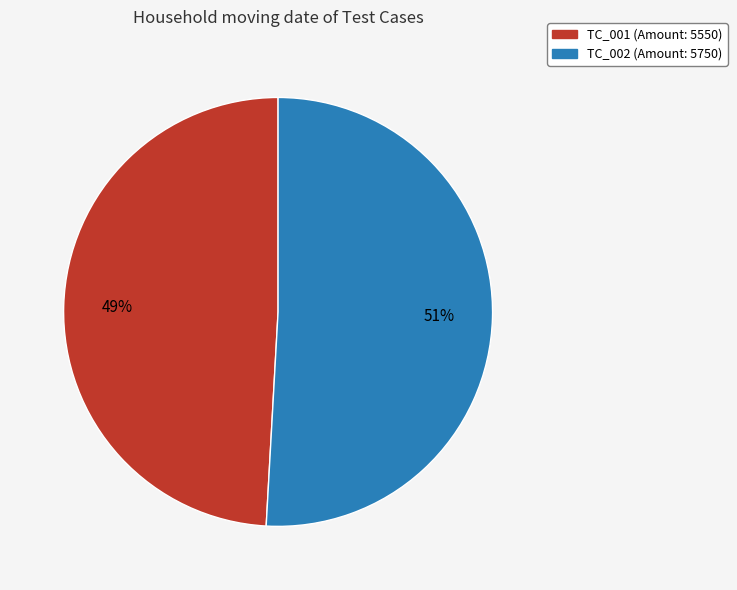

To the nearest percent, what portion does TC_002 represent?

51%